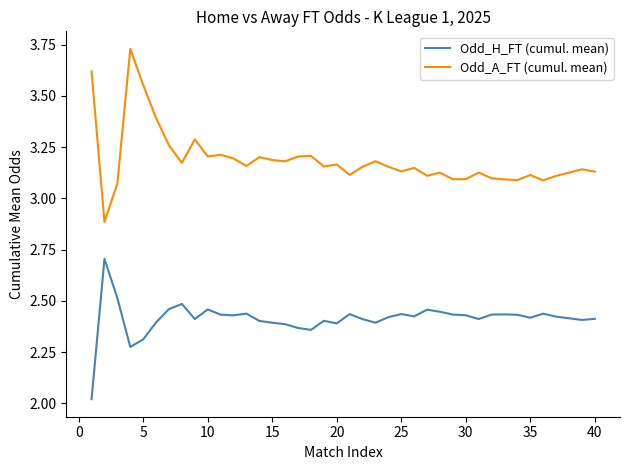

True or false: Odd_A_FT (cumul. mean) and Odd_H_FT (cumul. mean) cross at least once.

False